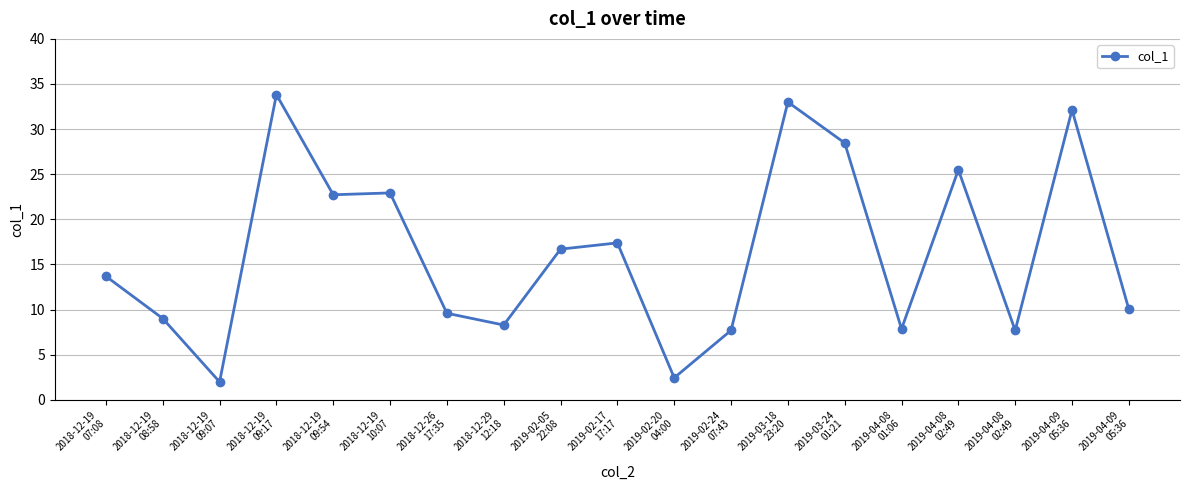

Reading left to right, transcribe all the data shown in this chart.

13.7	9.0	2.0	33.8	22.7	22.9	9.6	8.3	16.7	17.4	2.4	7.7	33.0	28.5	7.9	25.5	7.7	32.1	10.0